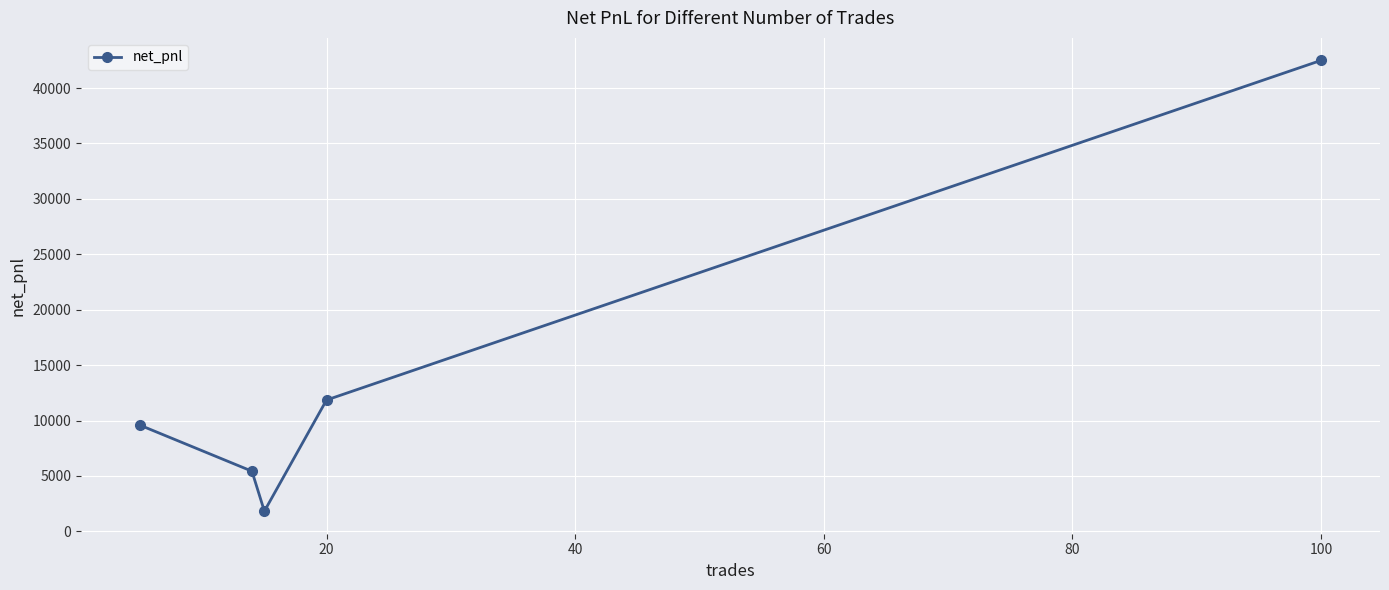

What is the value of the 4th point from the left?

11851.9